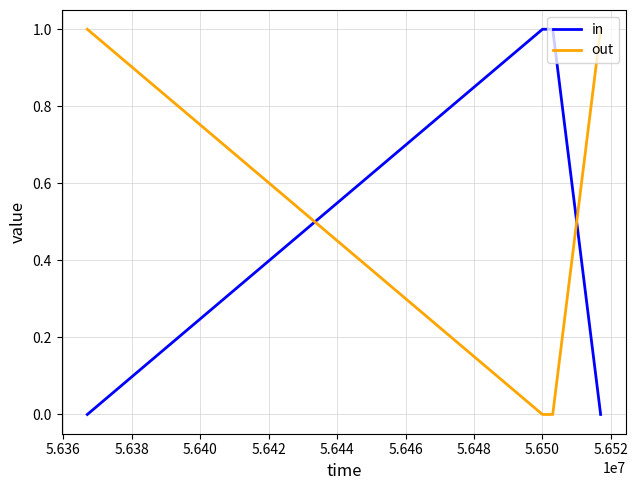

True or false: out and in cross at least once.

True